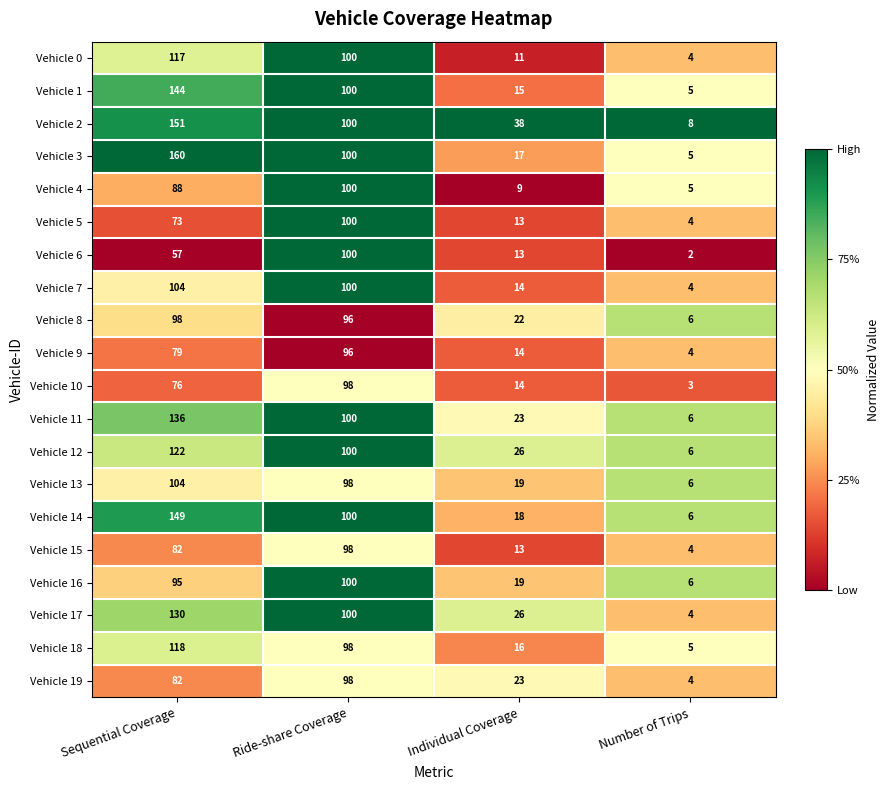

What is the total value across all series at Ride-share Coverage?

1982